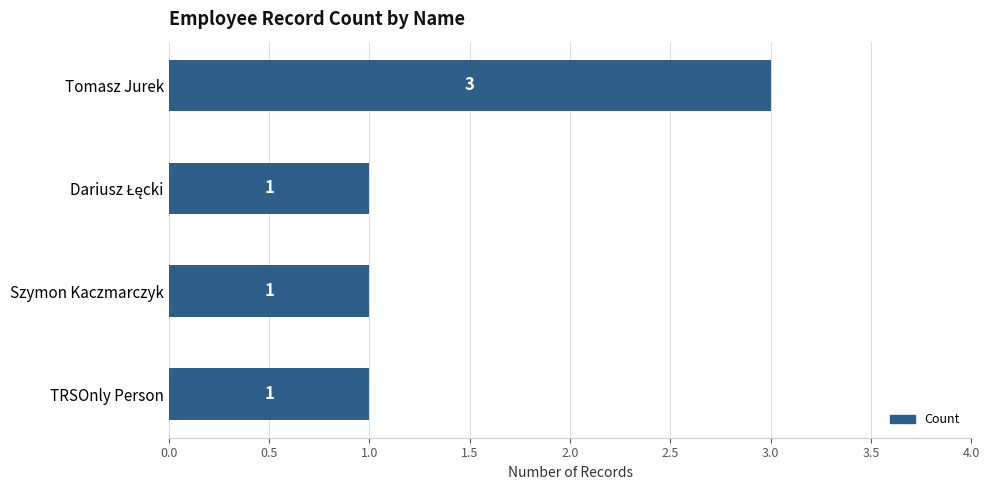

The chart shows a value of 5 at Tomasz Jurek. True or false?

False